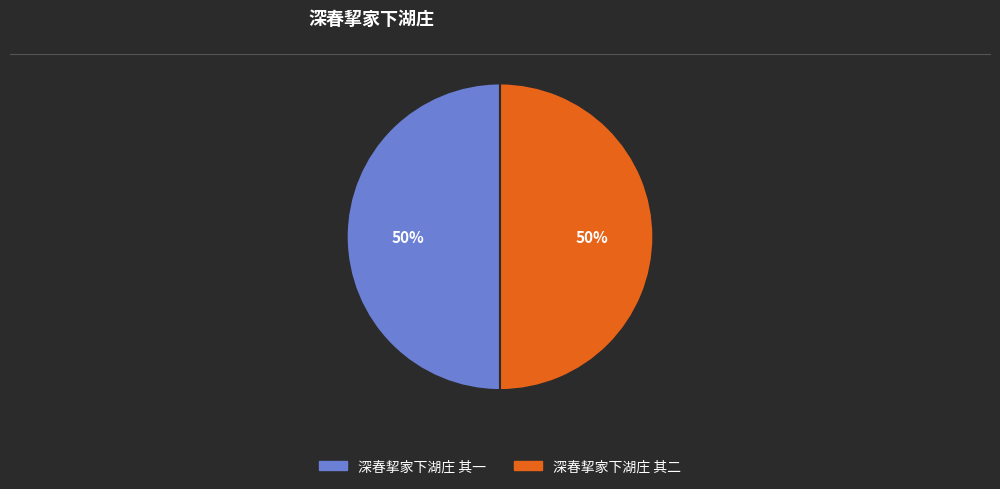

The 深春挈家下湖庄 其一 slice represents 50% of the pie. True or false?

True